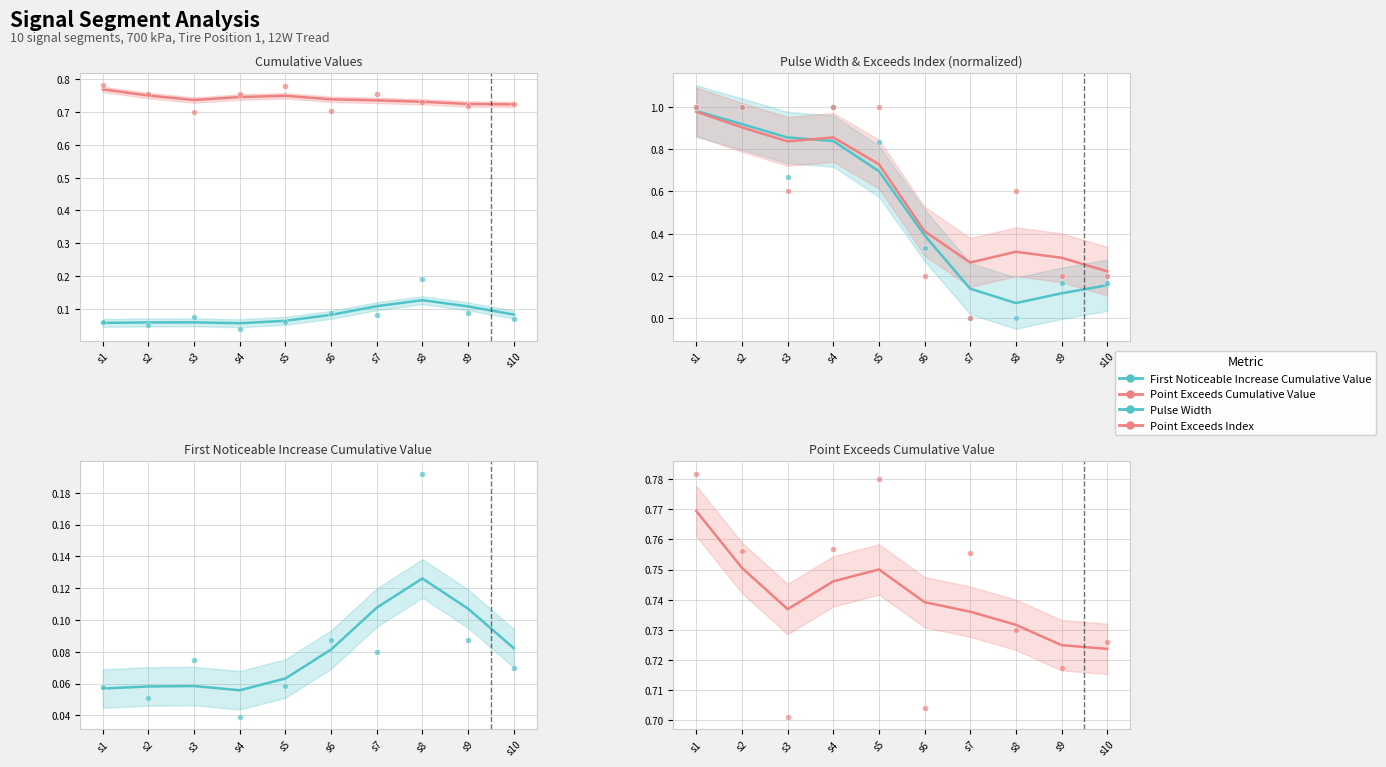

At how many categories does at least one series exceed 0?

10